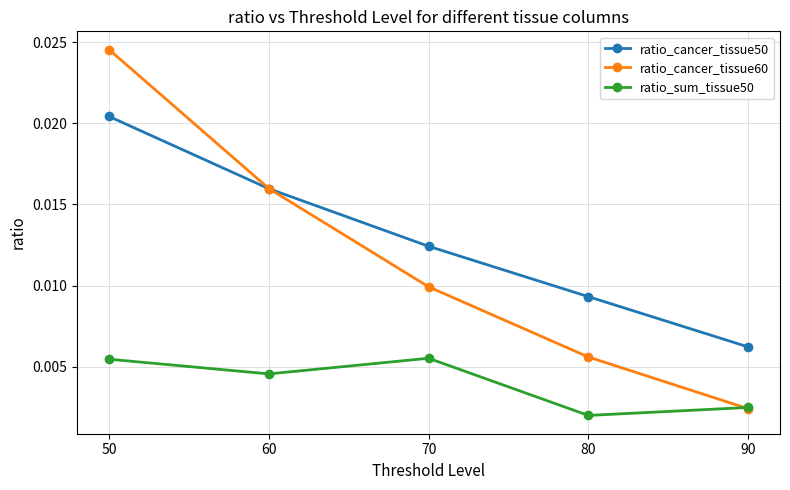

True or false: ratio_cancer_tissue50 has more than 2 interior local peaks.

False